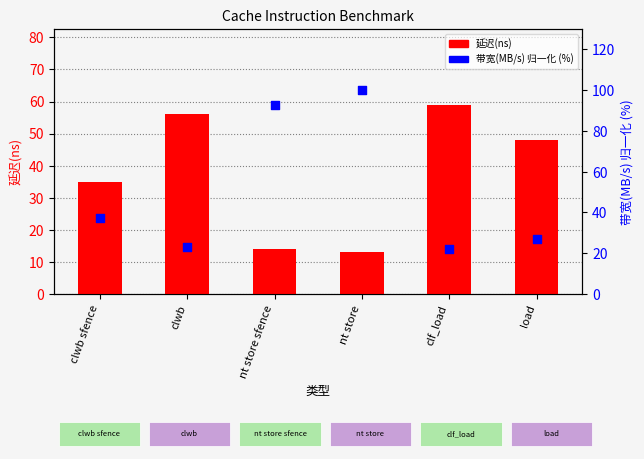

Which series reaches the minimum Y coordinate?

延迟(ns)